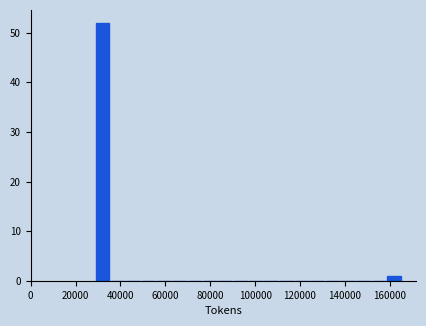

Around what value on the x-axis is the tallest bar? Give the approximate position of its centre, as read against the axis.

32000